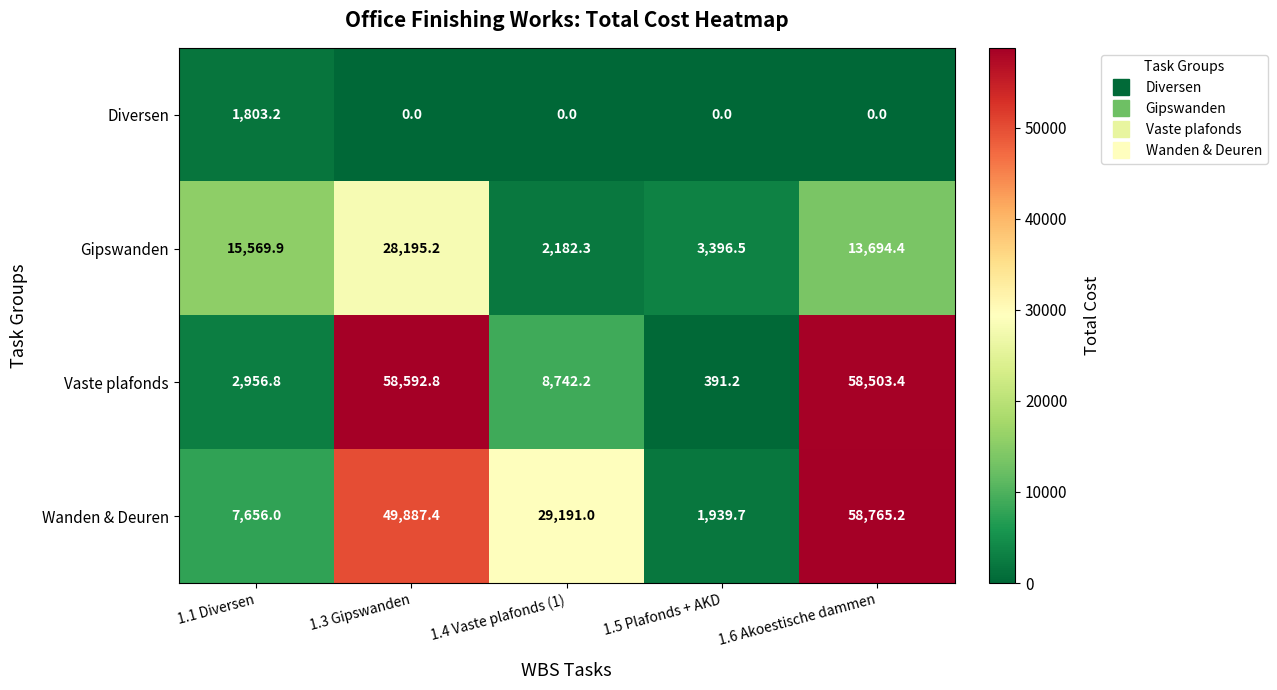

At 1.5 Plafonds + AKD, list the series in order from largest to smallest.

Gipswanden, Wanden & Deuren, Vaste plafonds, Diversen